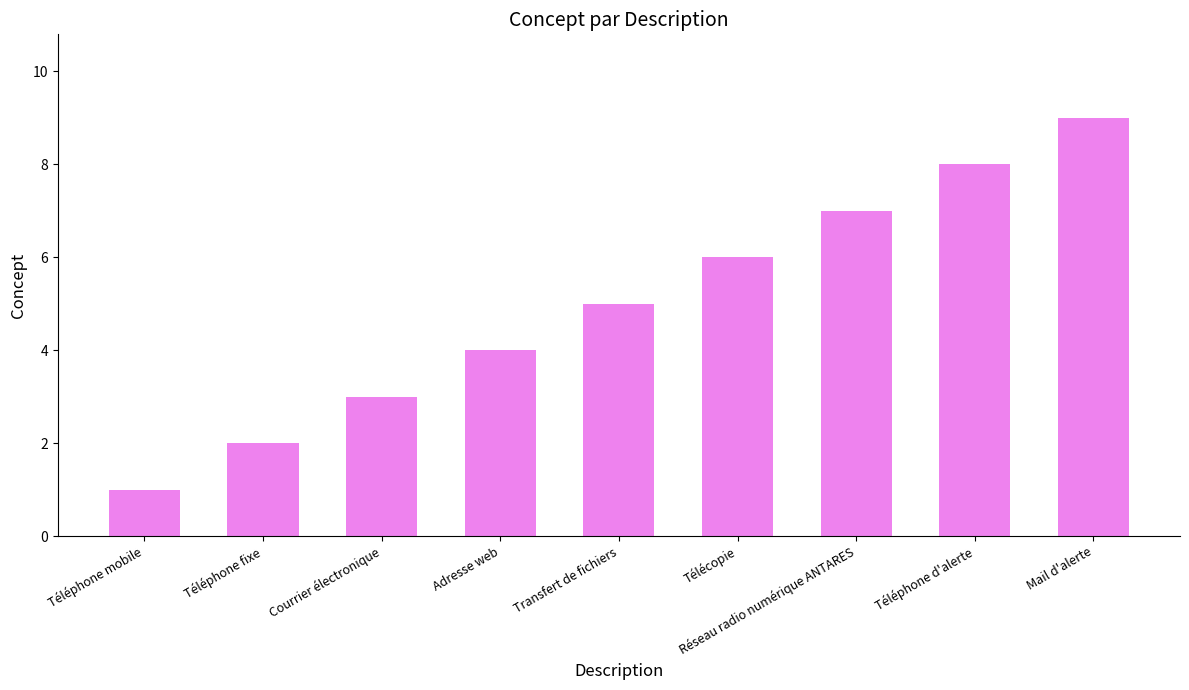

What is the greatest value displayed?

9